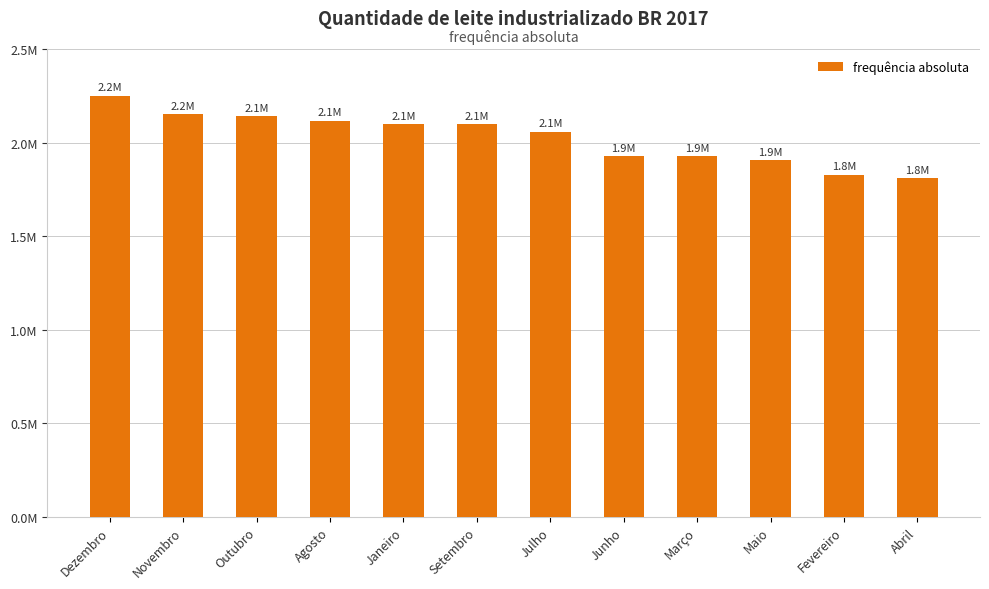

What is the ratio of the value at Abril to the value at Fevereiro?

1.0